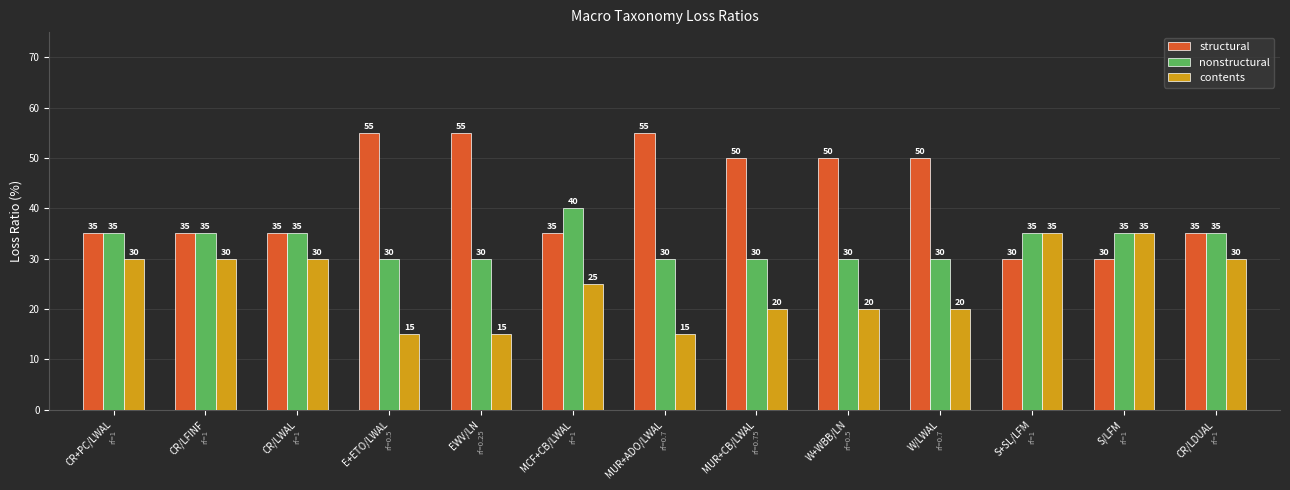

Reading left to right, what are all the values shown in this chart?

structural: 35	35	35	55	55	35	55	50	50	50	30	30	35
nonstructural: 35	35	35	30	30	40	30	30	30	30	35	35	35
contents: 30	30	30	15	15	25	15	20	20	20	35	35	30